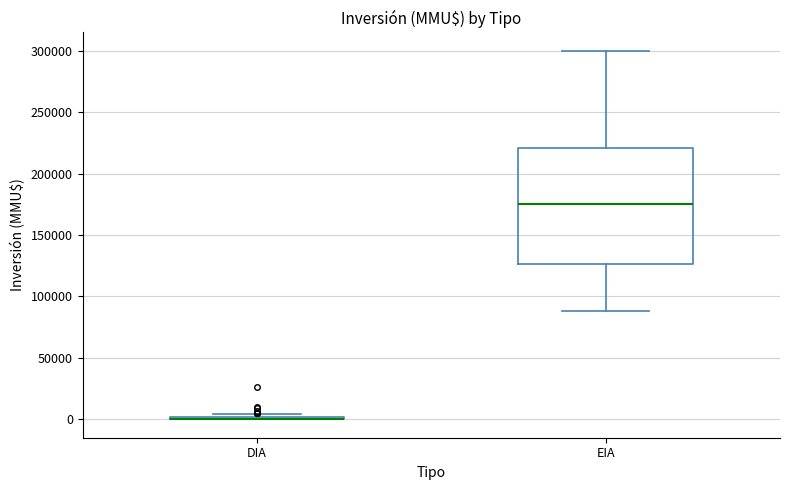

Where does the median line of the box for EIA sit on the y-axis? The values are not printed on the chart, so give them approximately, as read against the axis.

175000